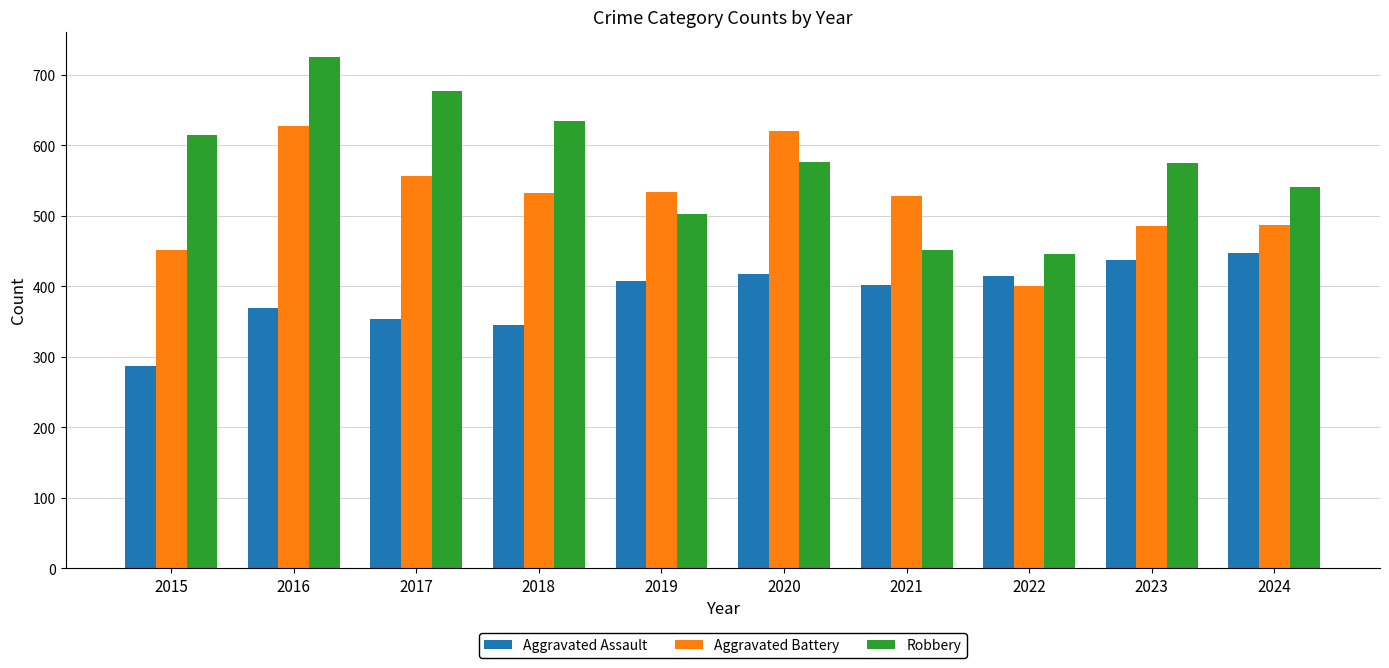

Does the chart contain stacked bars?

No